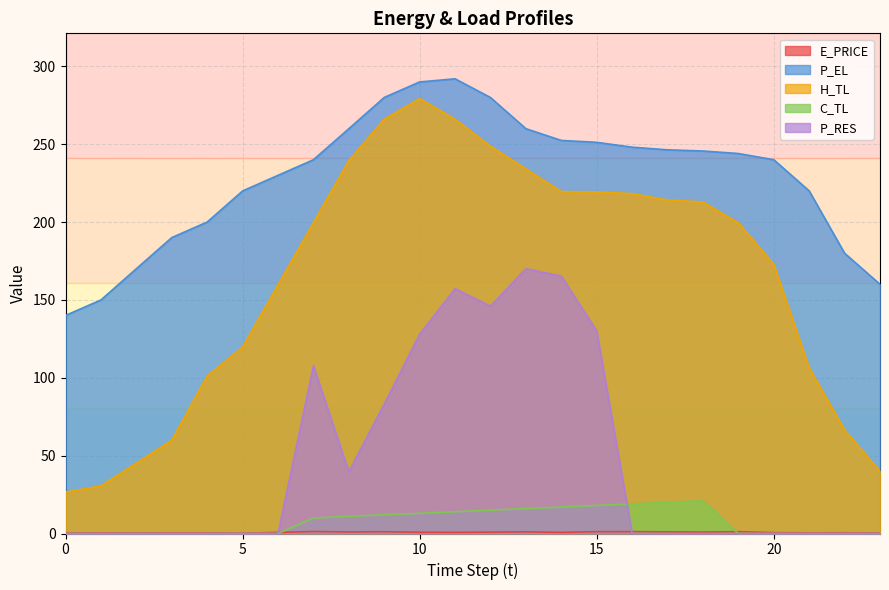

Which series has the largest total across all categories?

P_EL